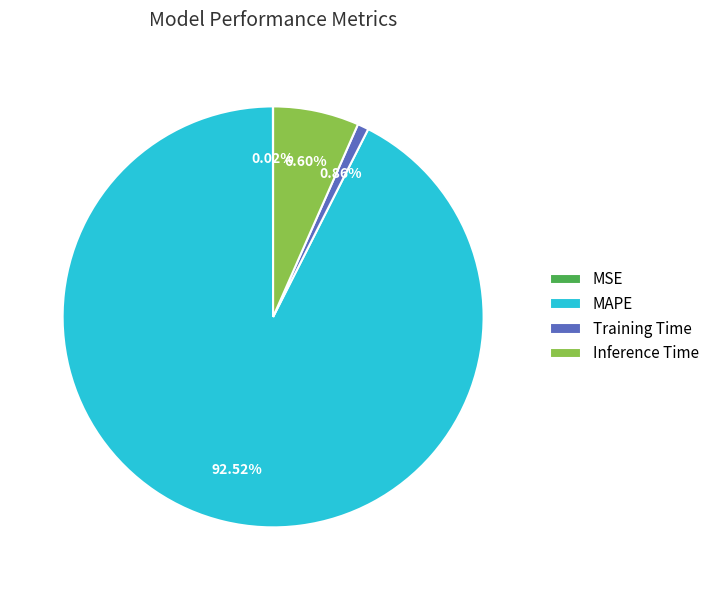

Which slice is the largest?

MAPE